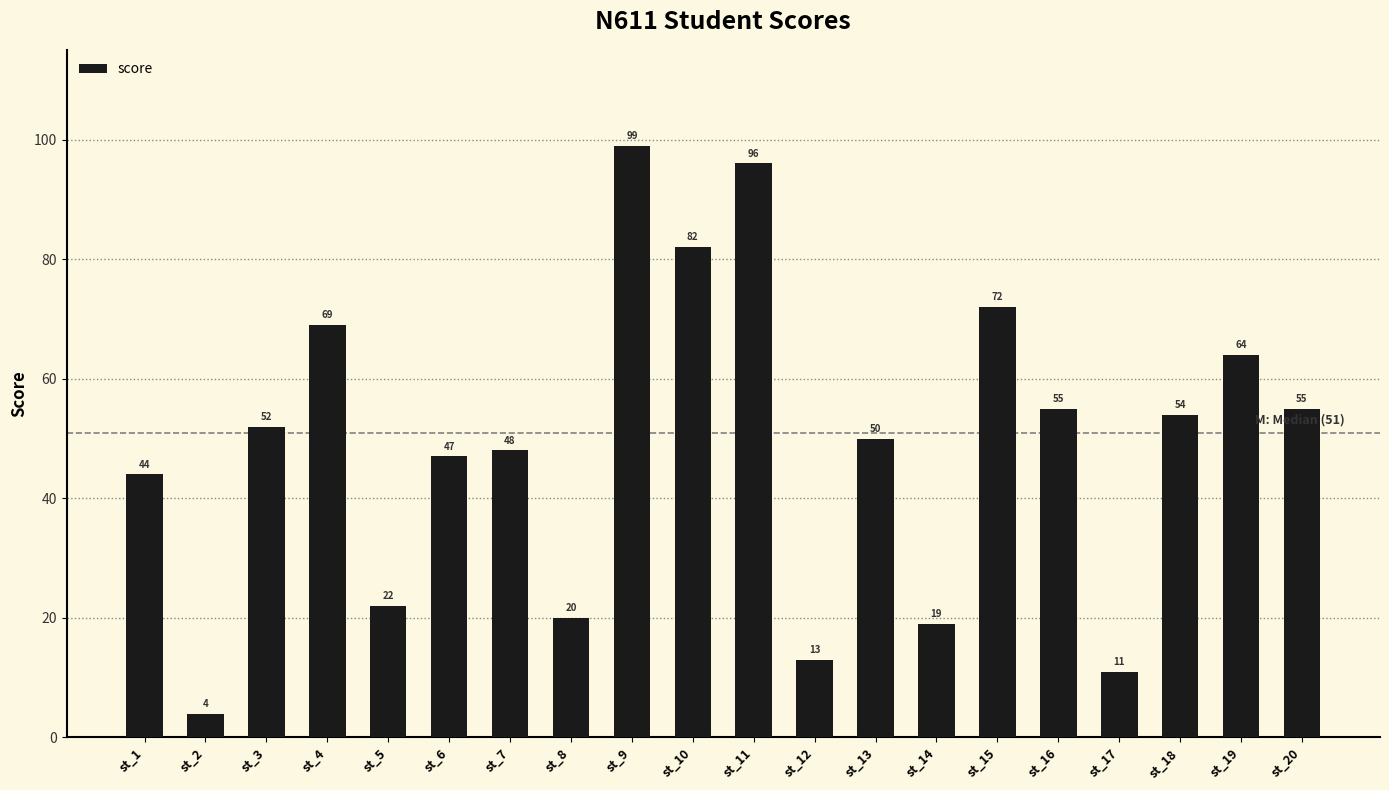

Count the number of categories in the chart.

20